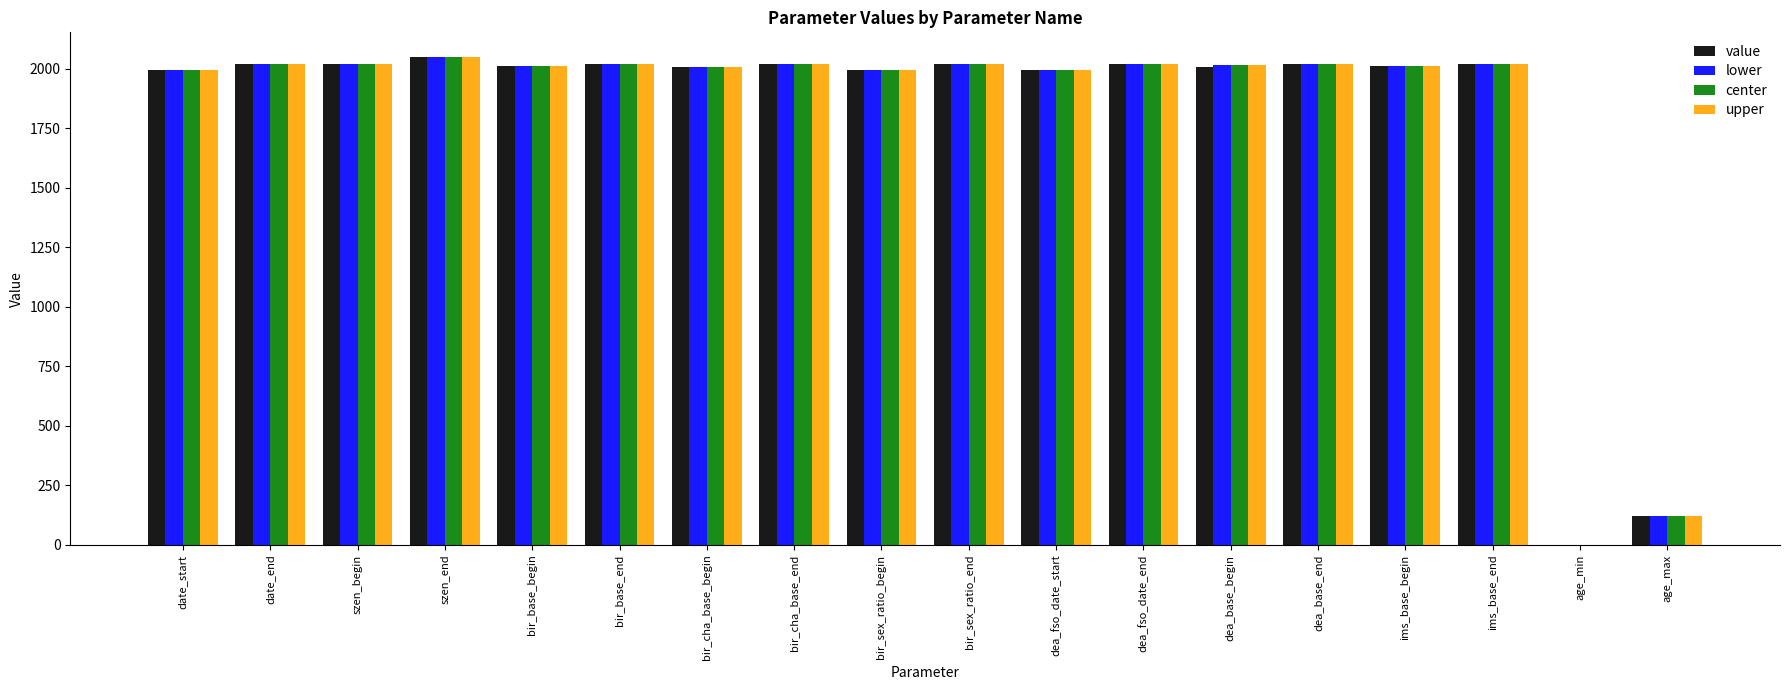

What is the sum of all lower values?

32350